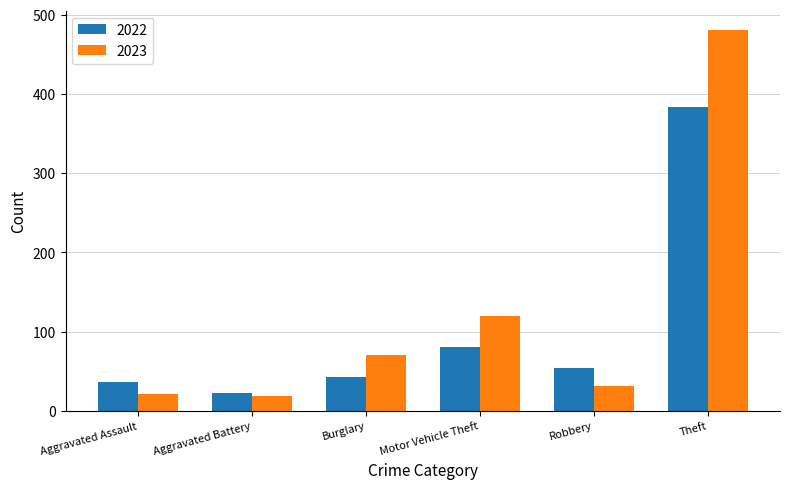

What position from the left is Aggravated Battery?

2